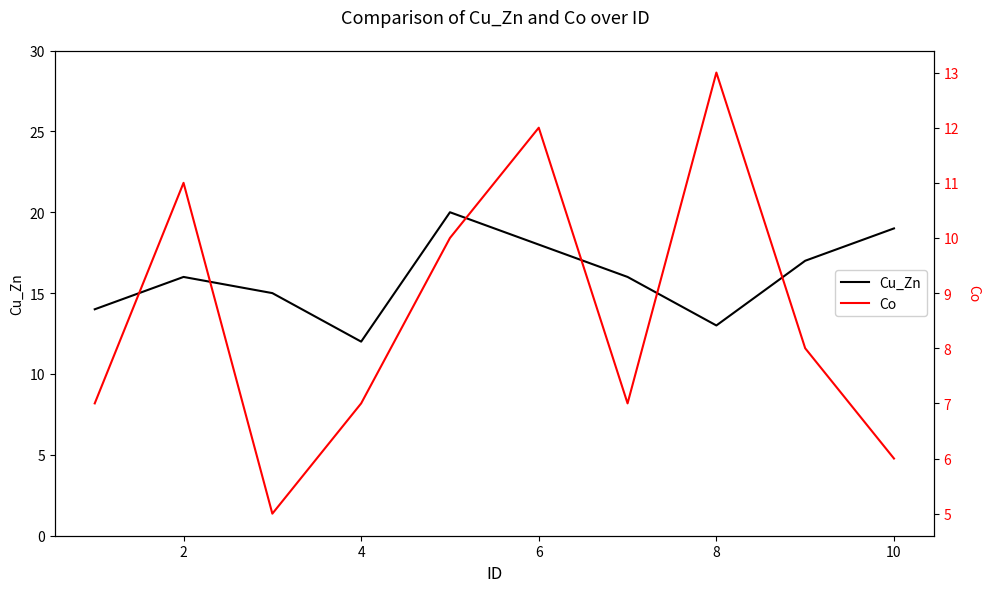

What is the minimum value for Co?

5